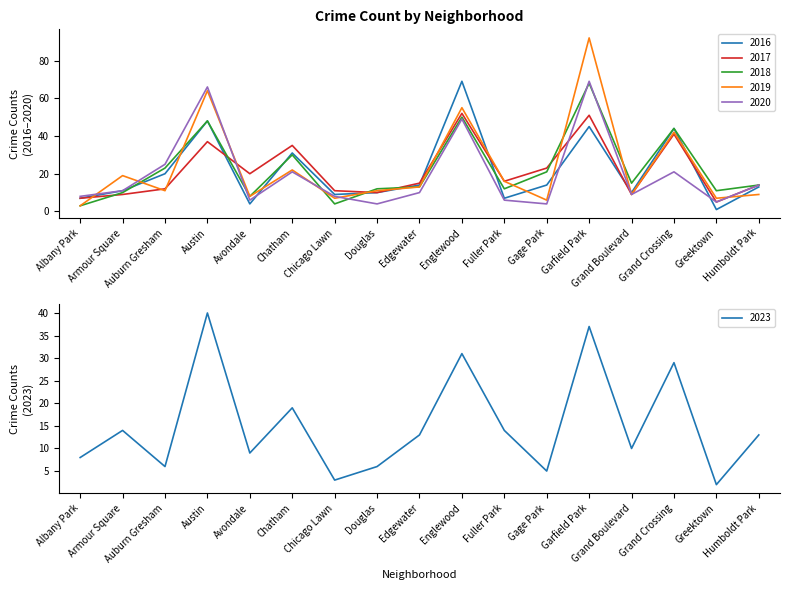

Which category has the highest value across all series?

Garfield Park